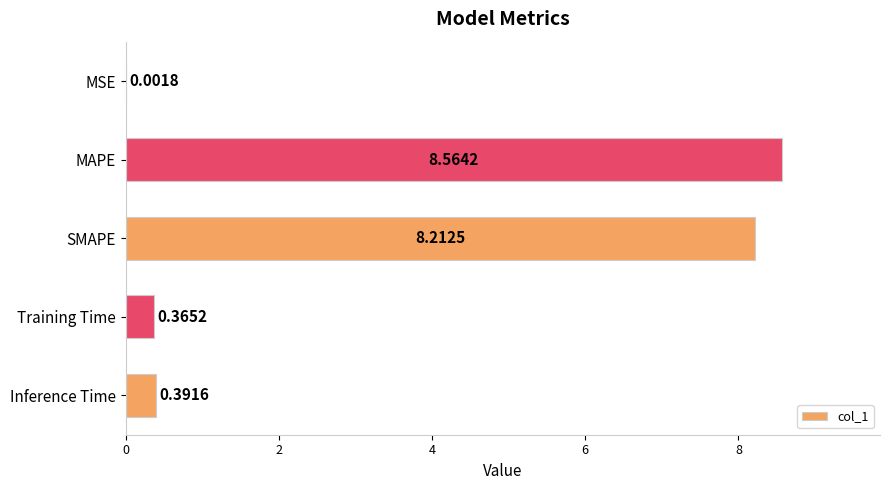

What is the sum of the values at Inference Time and Training Time?

0.8